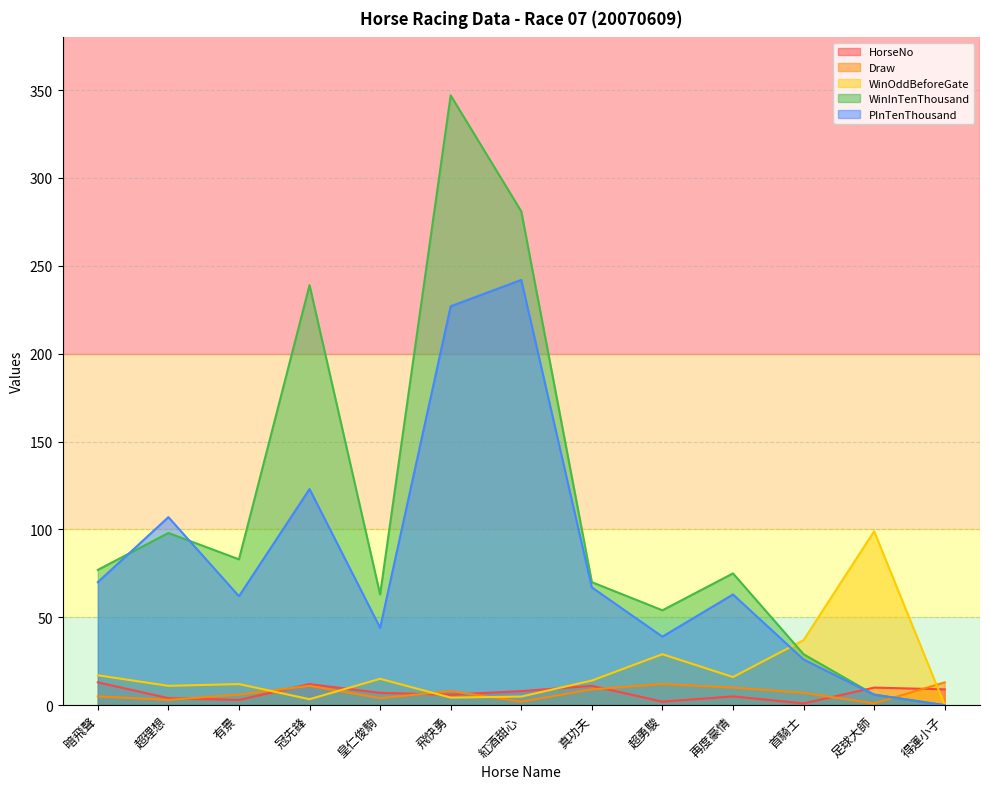

At which category is the sum across all series the highest?

飛快勇